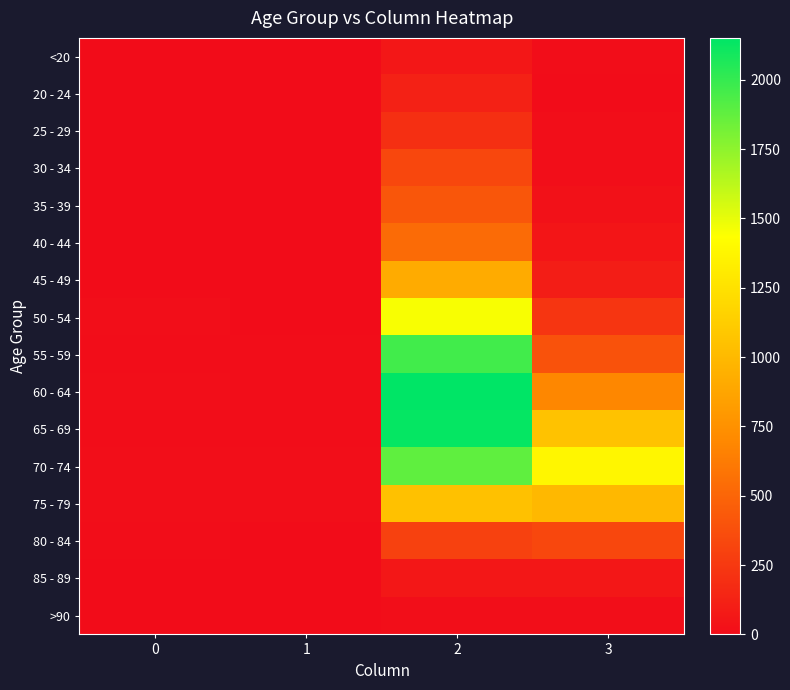

Reading left to right, what are all the values shown in this chart?

<20: 0=0	1=1	2=62	3=7
20 - 24: 0=1	1=0	2=121	3=2
25 - 29: 0=0	1=0	2=196	3=13
30 - 34: 0=0	1=2	2=333	3=14
35 - 39: 0=2	1=1	2=420	3=26
40 - 44: 0=0	1=1	2=530	3=53
45 - 49: 0=2	1=1	2=915	3=97
50 - 54: 0=9	1=3	2=1450	3=227
55 - 59: 0=8	1=6	2=1965	3=392
60 - 64: 0=11	1=8	2=2151	3=689
65 - 69: 0=6	1=6	2=2130	3=1057
70 - 74: 0=13	1=14	2=1882	3=1381
75 - 79: 0=10	1=12	2=1053	3=993
80 - 84: 0=7	1=4	2=296	3=333
85 - 89: 0=3	1=1	2=62	3=64
>90: 0=0	1=0	2=15	3=9